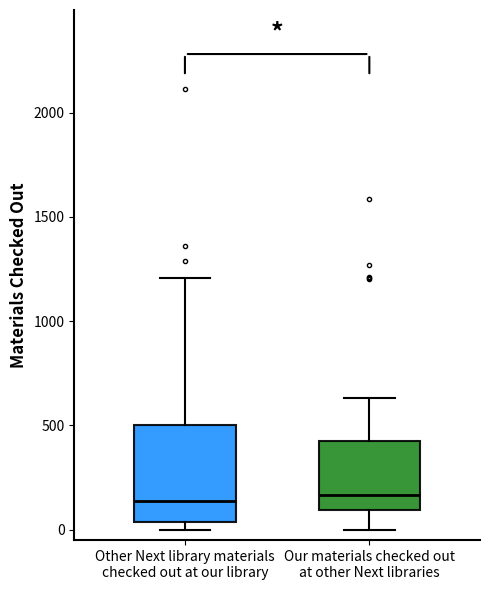

Reading left to right, read every box against the y-axis: the position of its median line, the range the box covers, and the ends of its whiskers. The values are not printed on the chart, so give them approximately, as read against the axis.

Other Next library materials checked out at our library: median 150, box 50 to 500, whiskers 0 to 1200
Our materials checked out at other Next libraries: median 150, box 100 to 400, whiskers 0 to 650